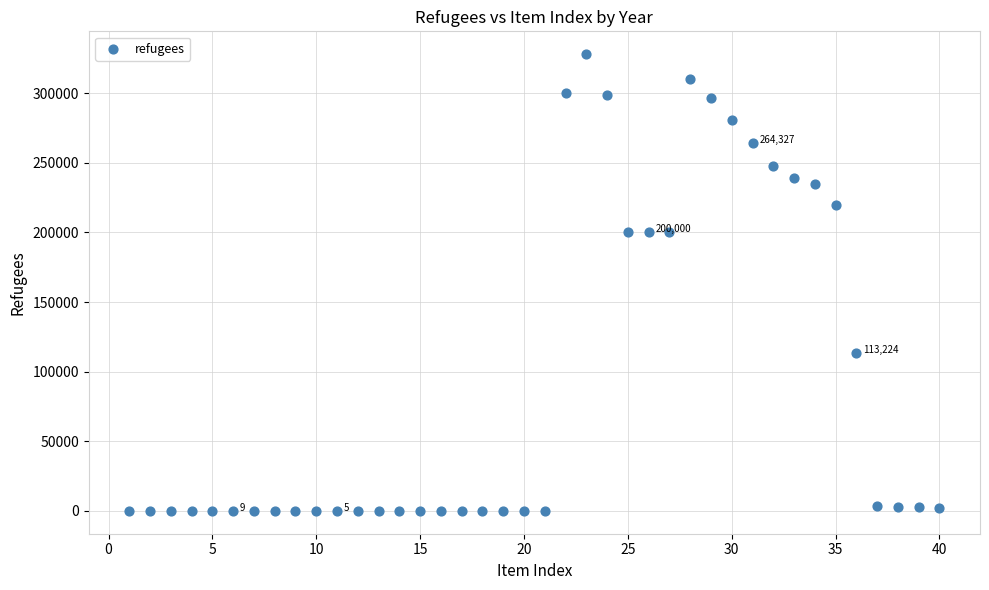

What is the range of Y values (max minus min)?

328000